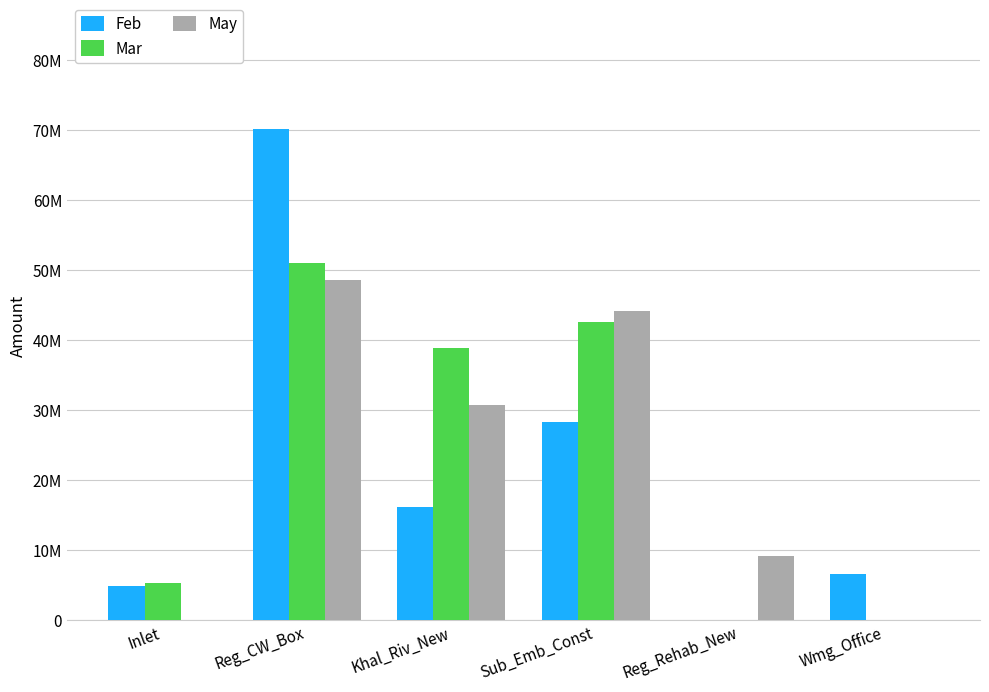

Which has a higher value, Inlet or Wmg_Office?

Wmg_Office